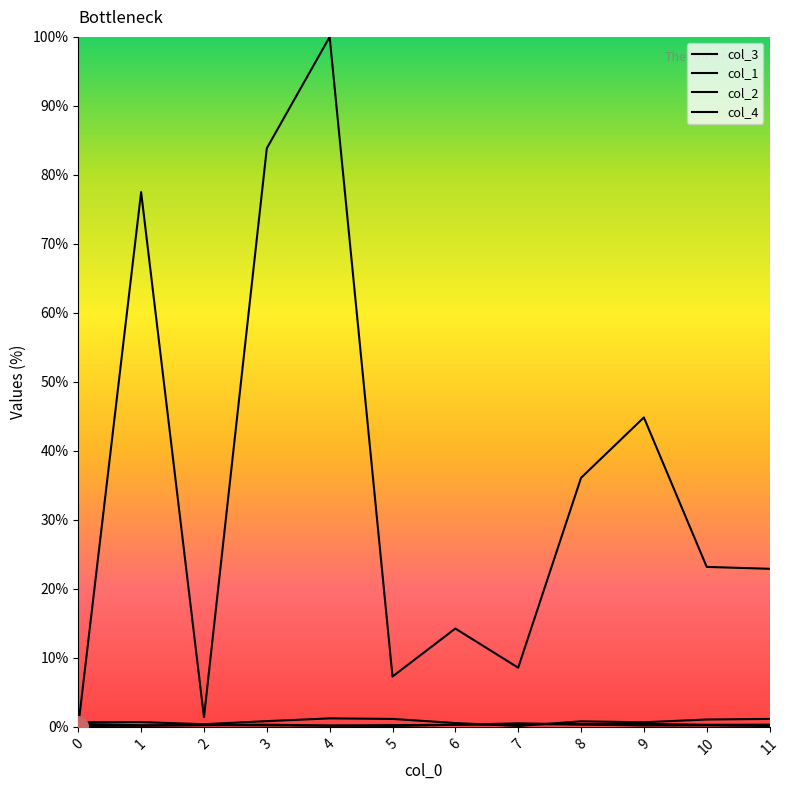

Reading right to left, extract all data points from this chart.

col_3: 11=22.9	10=23.2	9=44.8	8=36.1	7=8.6	6=14.2	5=7.3	4=100.0	3=83.9	2=1.4	1=77.5	0=0.1
col_1: 11=1.2	10=1.1	9=0.7	8=0.8	7=0.1	6=0.6	5=1.2	4=1.2	3=0.8	2=0.4	1=0.7	0=0.7
col_2: 11=0.3	10=0.3	9=0.4	8=0.4	7=0.5	6=0.3	5=0.3	4=0.2	3=0.2	2=0.3	1=0.2	0=0.1
col_4: 11=0.1	10=0.2	9=0.2	8=0.4	7=0.4	6=0.3	5=0.1	4=0.2	3=0.3	2=0.3	1=0.2	0=0.4